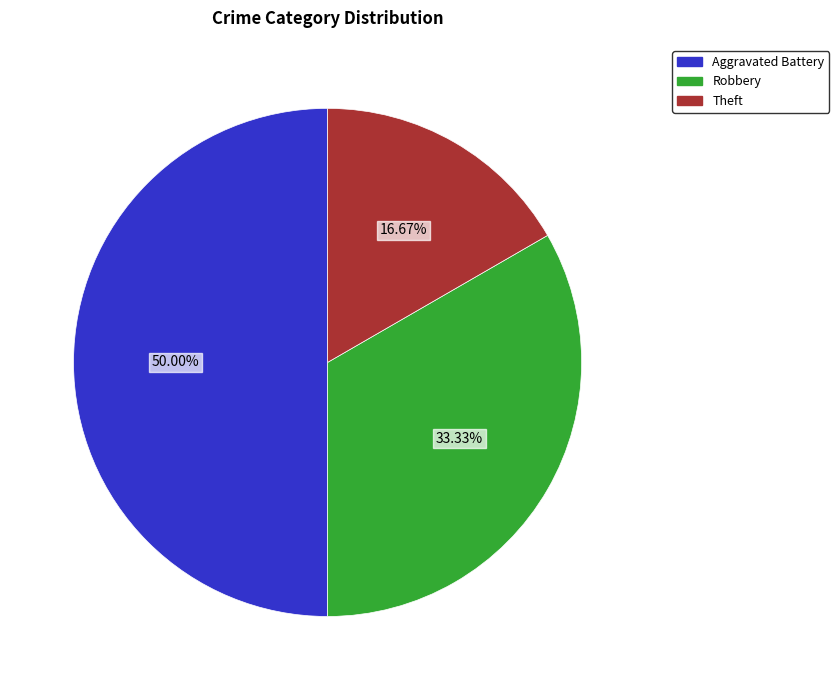

How many slices are in this pie chart?

3